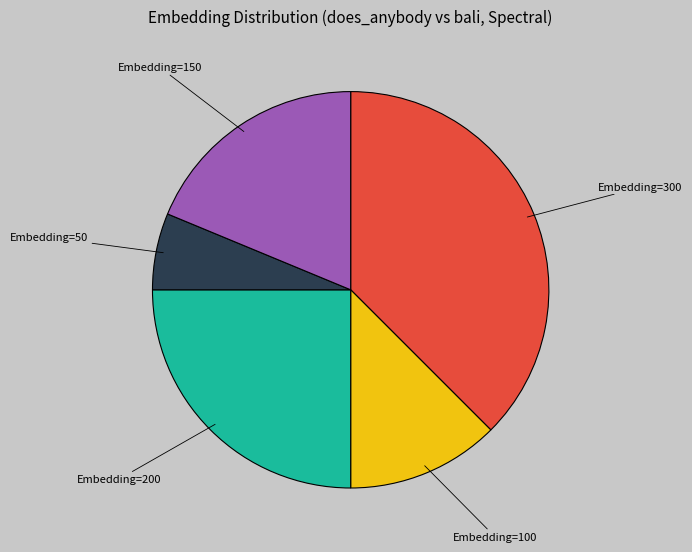

Between Embedding=100 and Embedding=300, which is larger?

Embedding=300